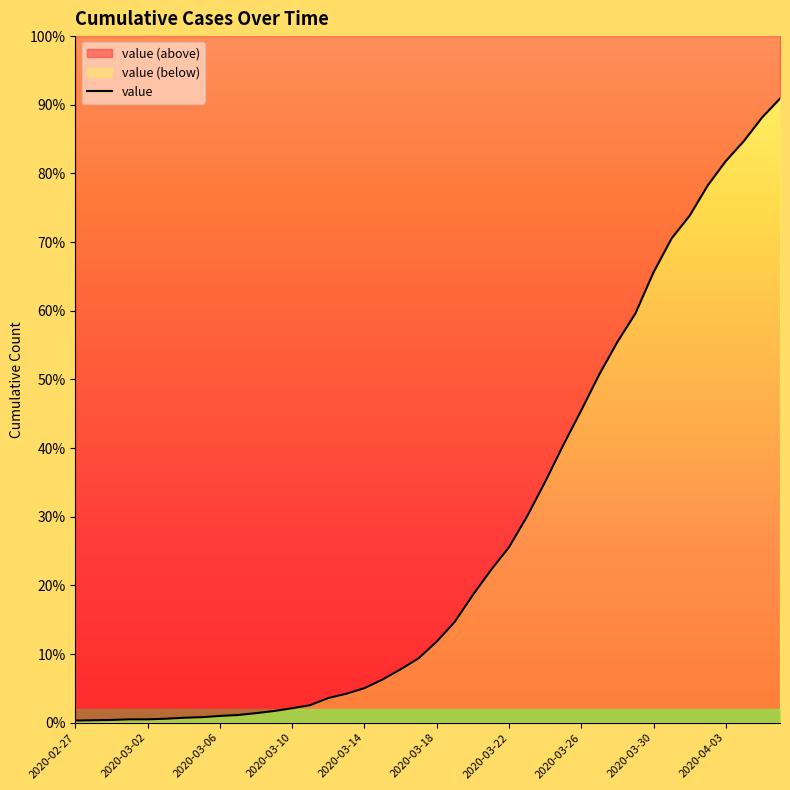

True or false: the data has more than 1 interior local peaks.

False